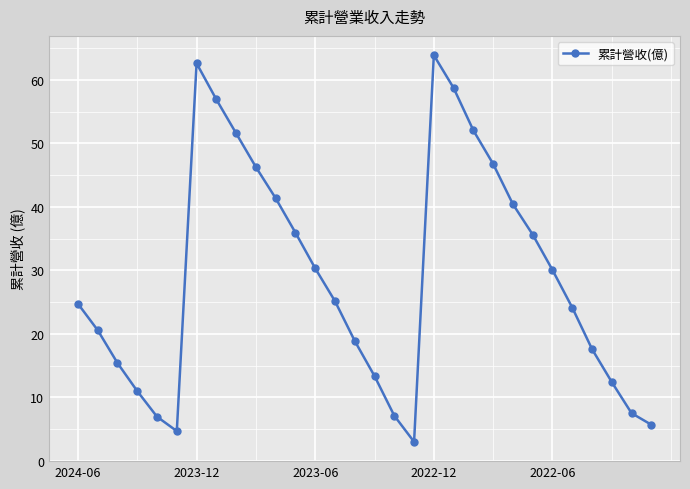

What is the minimum value shown in the chart?

3.0